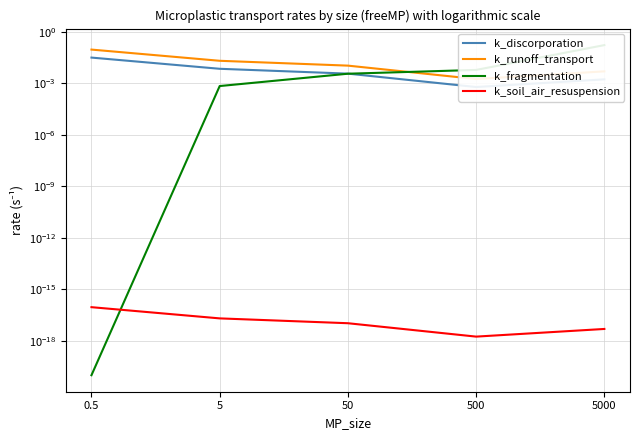

What is the sum of the k_fragmentation values at 5 and 5000?

0.2